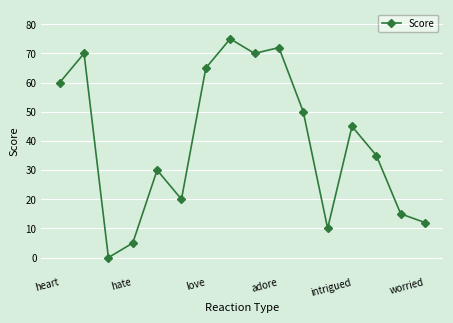

What is the value of the 13th point from the left?

45